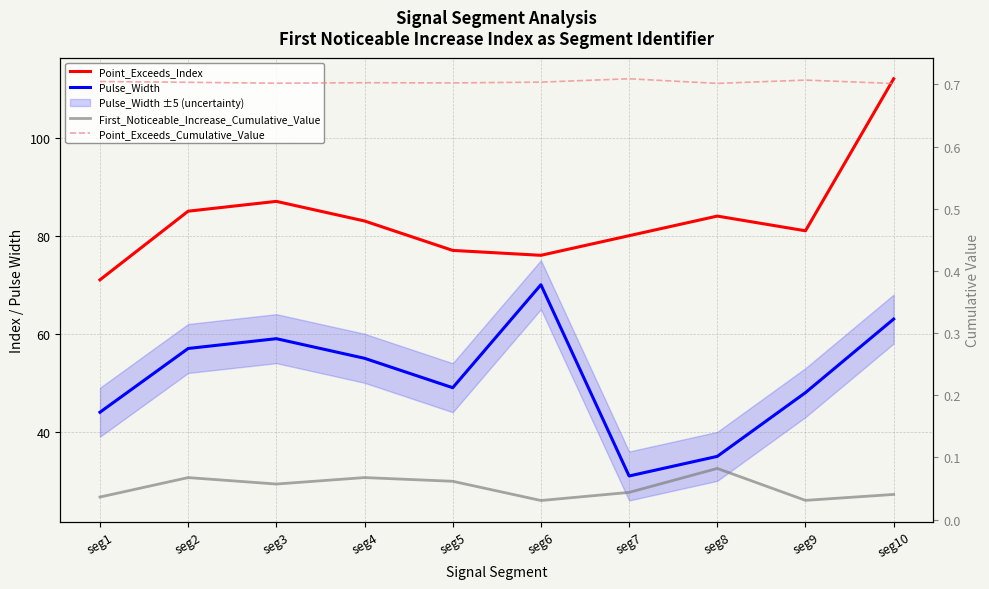

How many lines are shown in the chart?

4